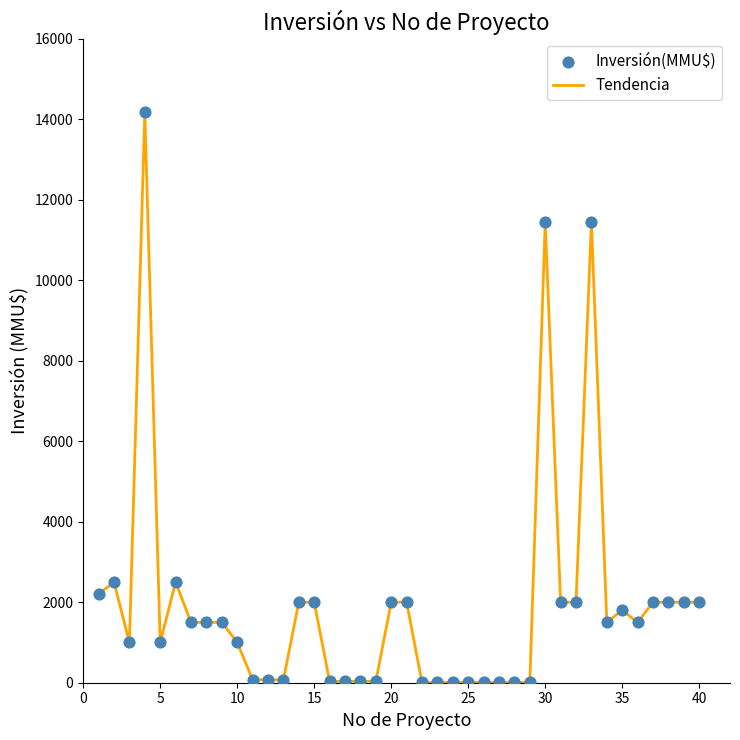

What is the greatest value displayed?

14171